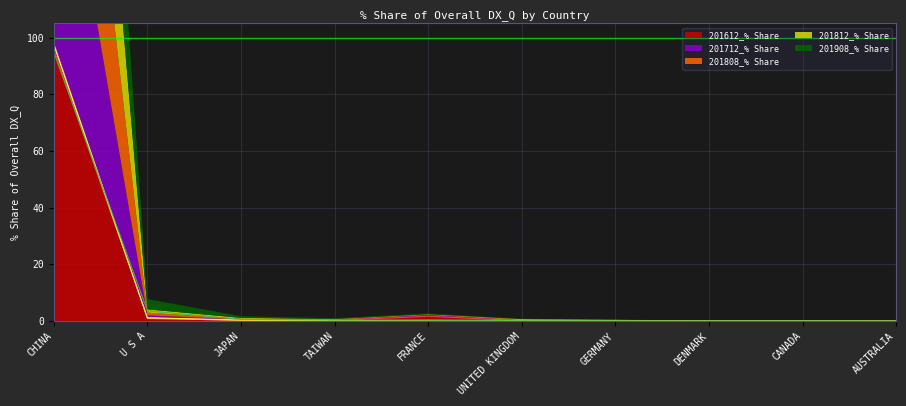

The 201612_% Share series shows 0.2 at JAPAN. True or false?

True